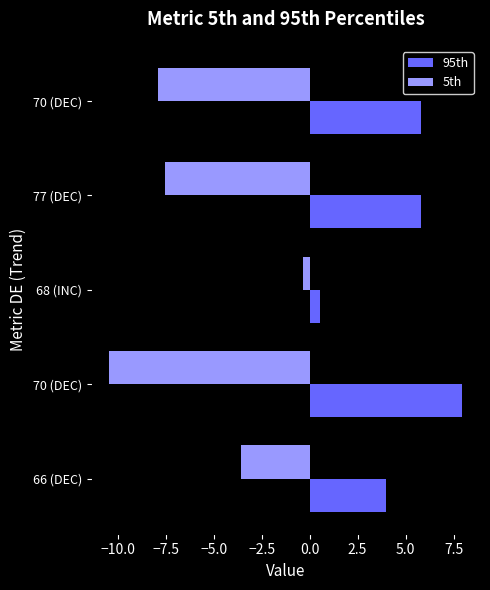

What is the maximum value shown in the chart?

8.0